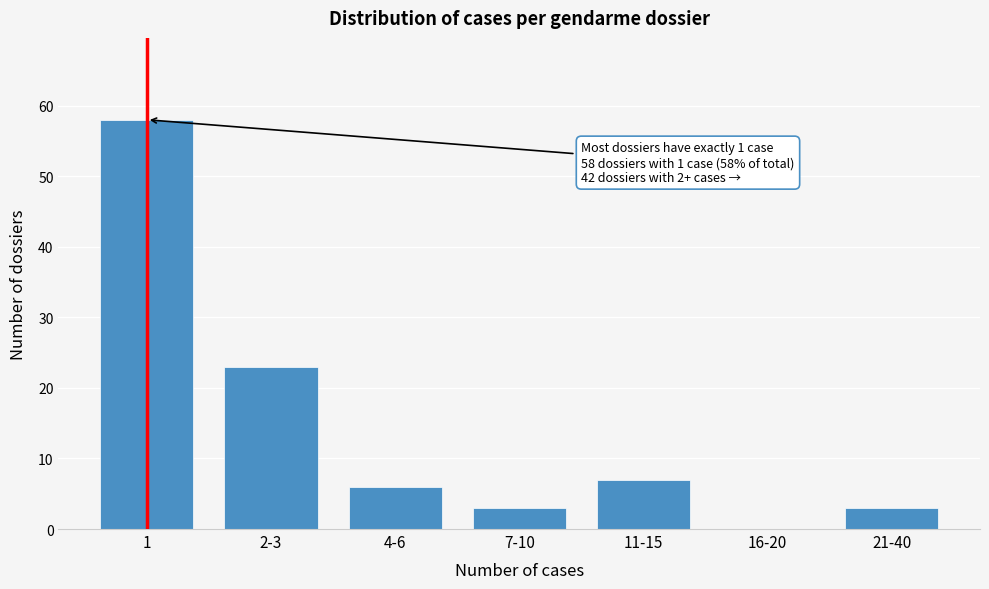

Reading left to right, what are all the values shown in this chart?

1=58	2-3=23	4-6=6	7-10=3	11-15=7	16-20=0	21-40=3